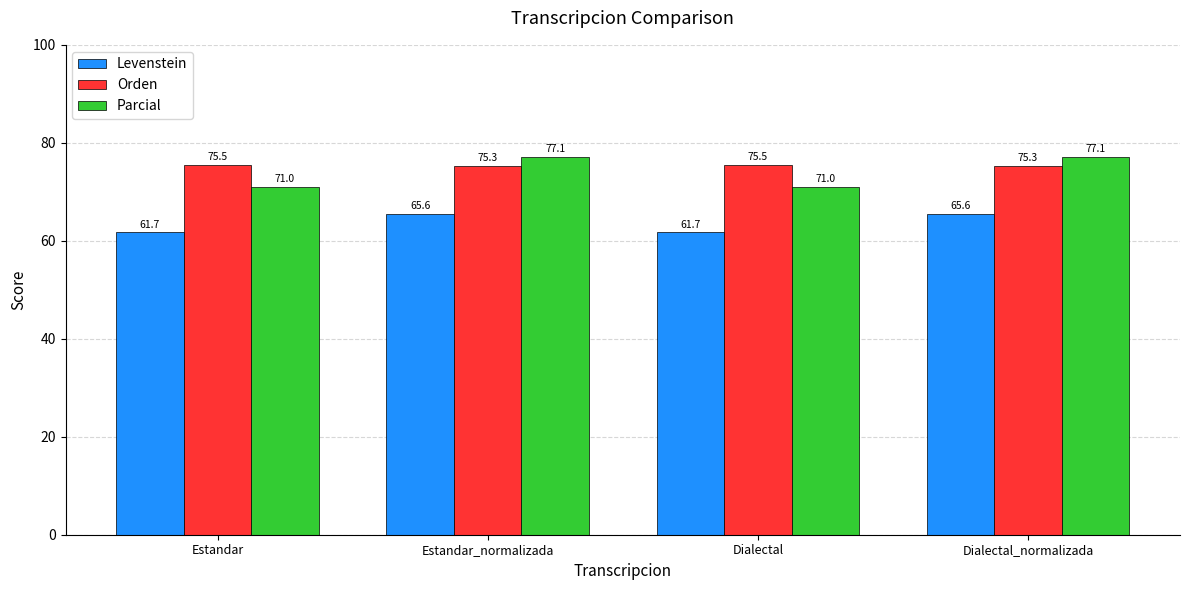

The value of Parcial at Dialectal_normalizada is 77.1. True or false?

True